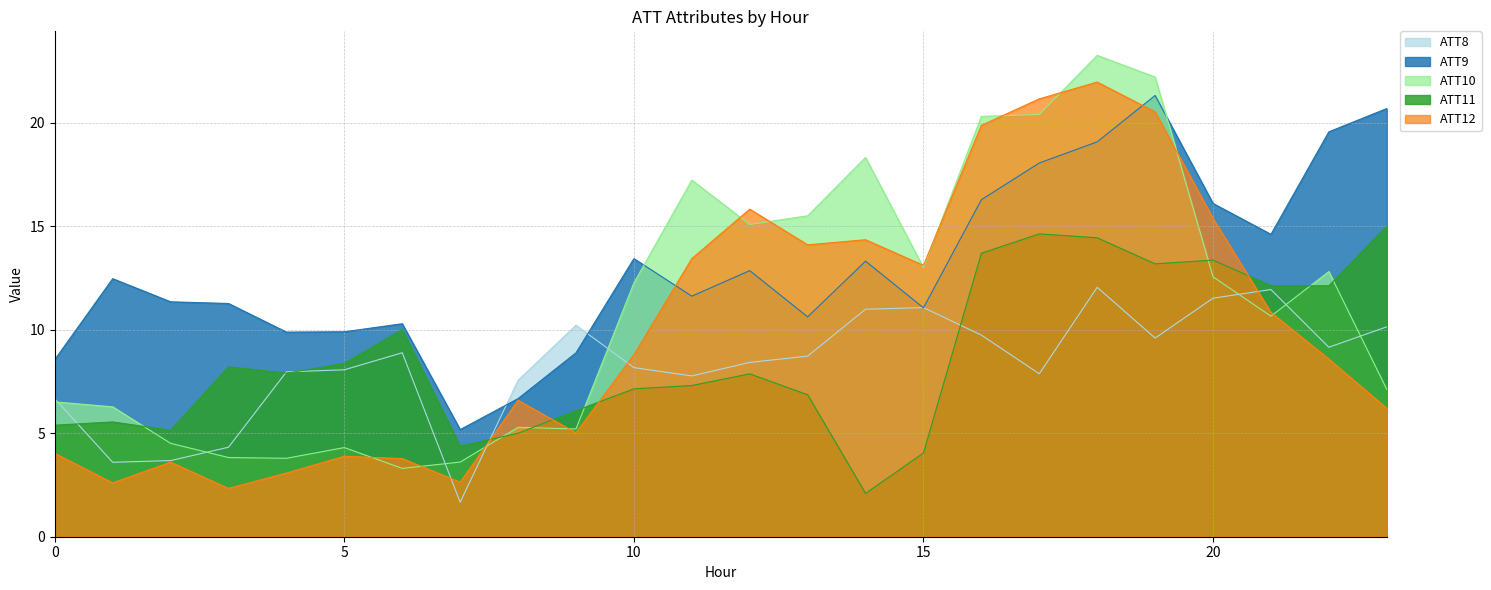

Reading left to right, list all the values displayed in this chart.

ATT8: 0=6.7	1=3.6	2=3.7	3=4.3	4=8.0	5=8.1	6=8.9	7=1.7	8=7.6	9=10.2	10=8.2	11=7.8	12=8.4	13=8.7	14=11.0	15=11.1	16=9.7	17=7.9	18=12.0	19=9.6	20=11.5	21=11.9	22=9.2	23=10.1
ATT9: 0=8.6	1=12.5	2=11.3	3=11.3	4=9.9	5=9.9	6=10.3	7=5.2	8=6.7	9=8.9	10=13.4	11=11.6	12=12.9	13=10.6	14=13.3	15=11.1	16=16.3	17=18.1	18=19.1	19=21.3	20=16.1	21=14.6	22=19.6	23=20.7
ATT10: 0=6.5	1=6.3	2=4.5	3=3.8	4=3.8	5=4.3	6=3.3	7=3.6	8=5.3	9=5.2	10=12.3	11=17.2	12=15.1	13=15.5	14=18.3	15=13.0	16=20.3	17=20.4	18=23.2	19=22.2	20=12.6	21=10.7	22=12.8	23=7.1
ATT11: 0=5.4	1=5.5	2=5.1	3=8.2	4=7.9	5=8.4	6=10.0	7=4.4	8=5.0	9=6.1	10=7.1	11=7.3	12=7.9	13=6.9	14=2.1	15=4.0	16=13.7	17=14.6	18=14.4	19=13.2	20=13.4	21=12.1	22=12.1	23=15.0
ATT12: 0=4.0	1=2.6	2=3.6	3=2.3	4=3.1	5=3.9	6=3.8	7=2.6	8=6.6	9=5.0	10=8.8	11=13.4	12=15.8	13=14.1	14=14.3	15=13.1	16=19.9	17=21.1	18=22.0	19=20.5	20=15.4	21=10.8	22=8.6	23=6.2